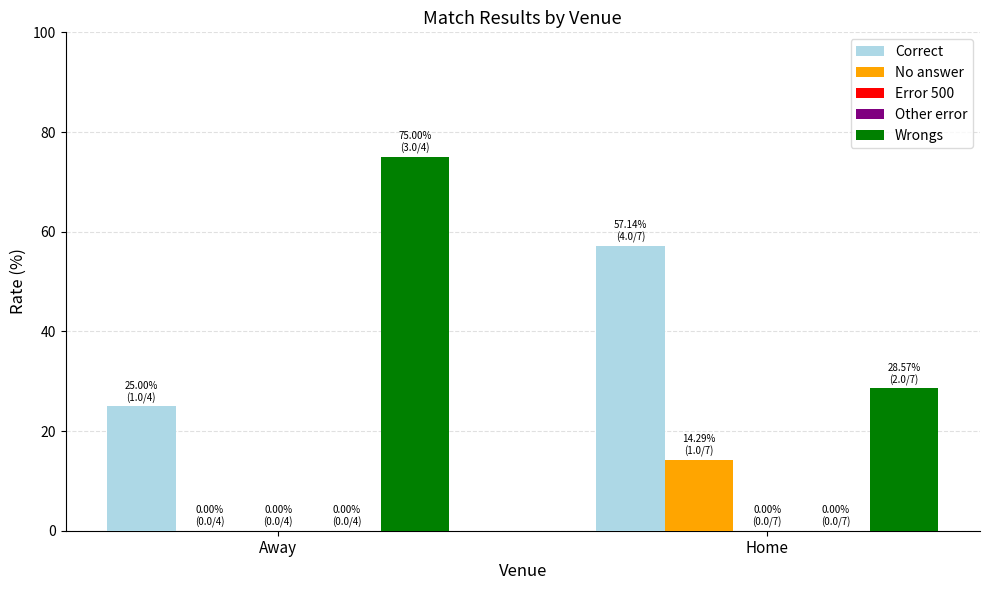

What position from the left is Away?

1